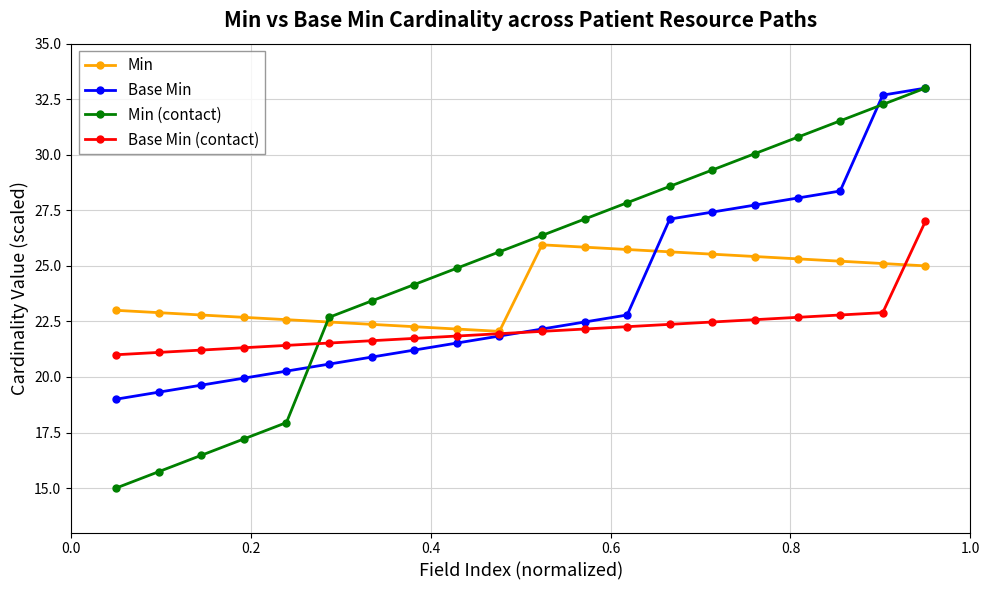

At how many categories does at least one series exceed 29?

6